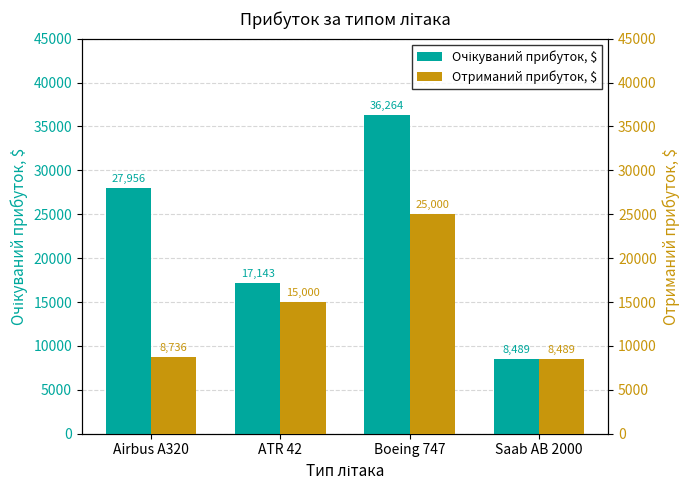

What is the sum of the Отриманий прибуток, $ values at Airbus A320 and Saab AB 2000?

17225.3